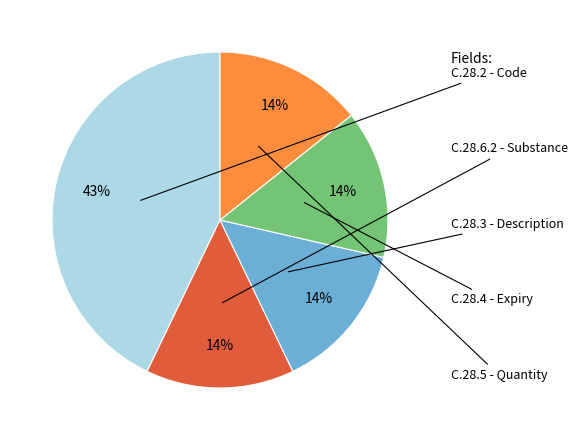

How many slices are in this pie chart?

5